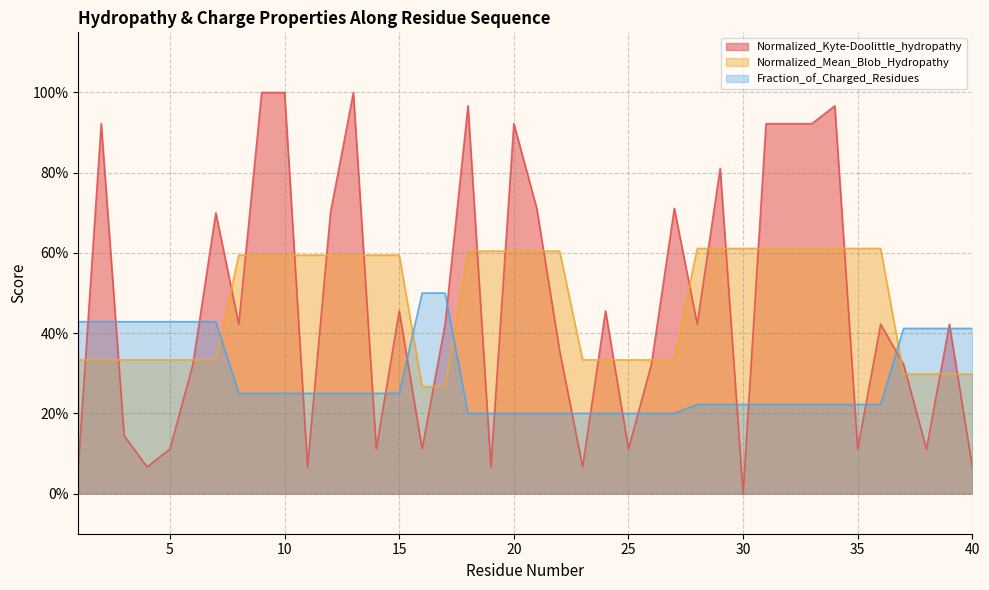

Rank the series at 10 from lowest to highest value.

Fraction_of_Charged_Residues, Normalized_Mean_Blob_Hydropathy, Normalized_Kyte-Doolittle_hydropathy